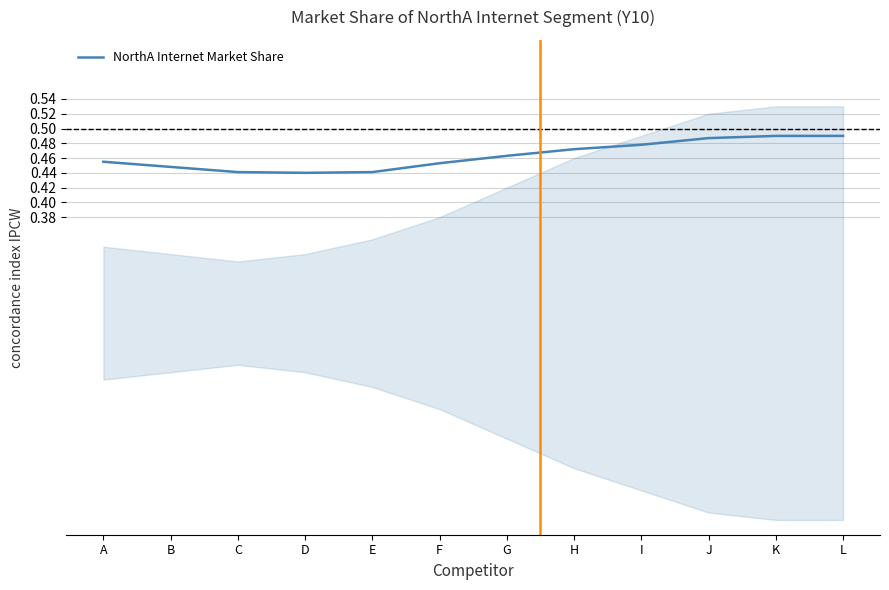

How many lines are shown in the chart?

1